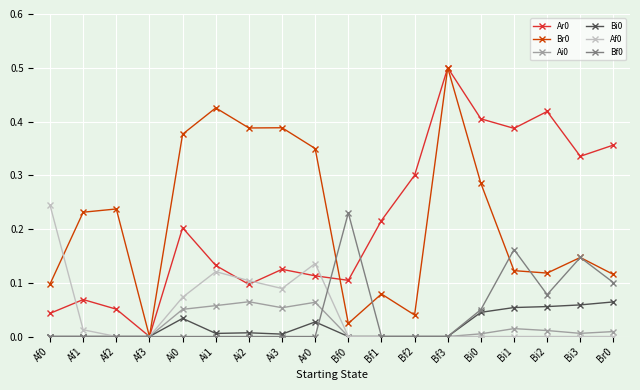

True or false: Ar0 has more than 0 points higher than both neighbors.

True